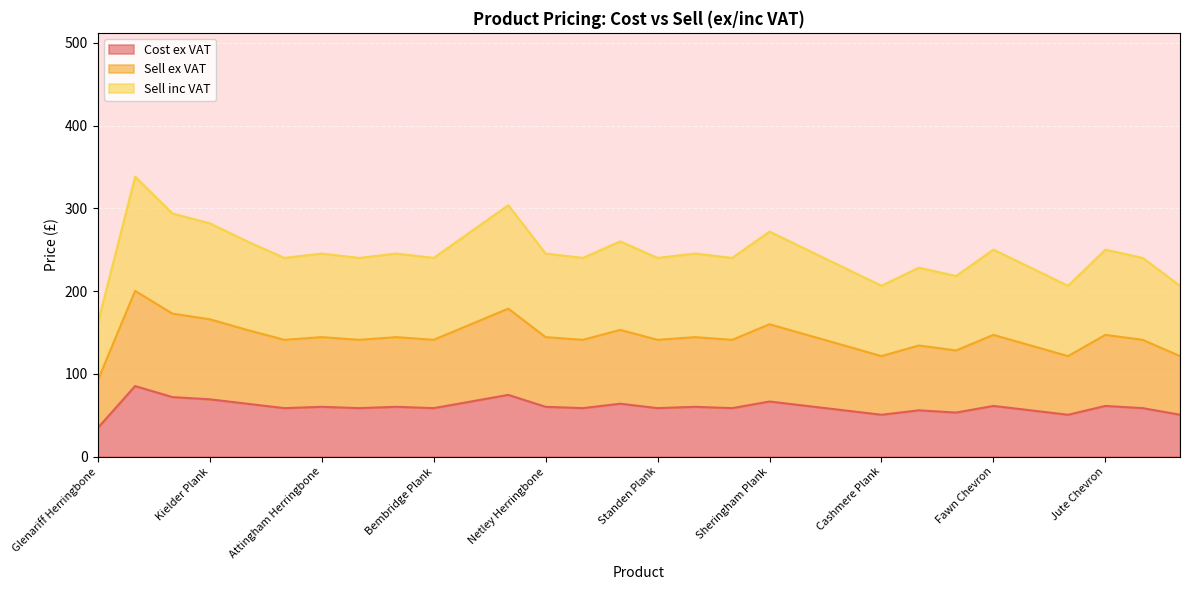

Is it true that Cost ex VAT equals 58.6 at Standen Plank?

True